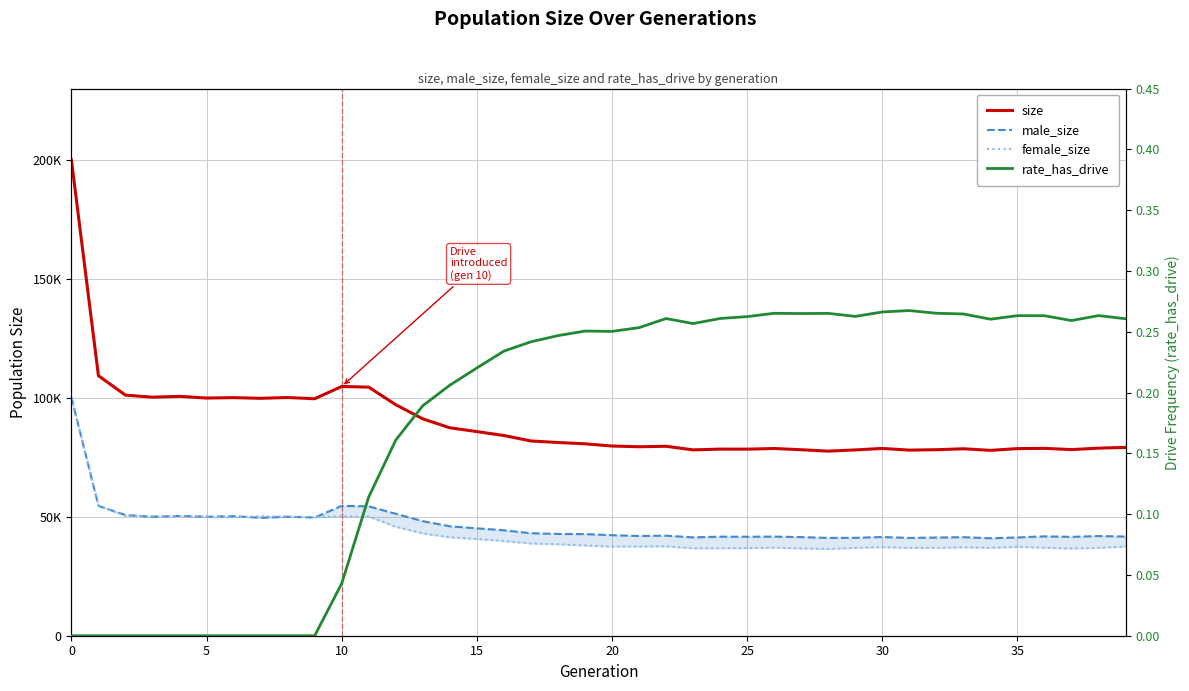

How many interior local peaks does the female_size series have?

7